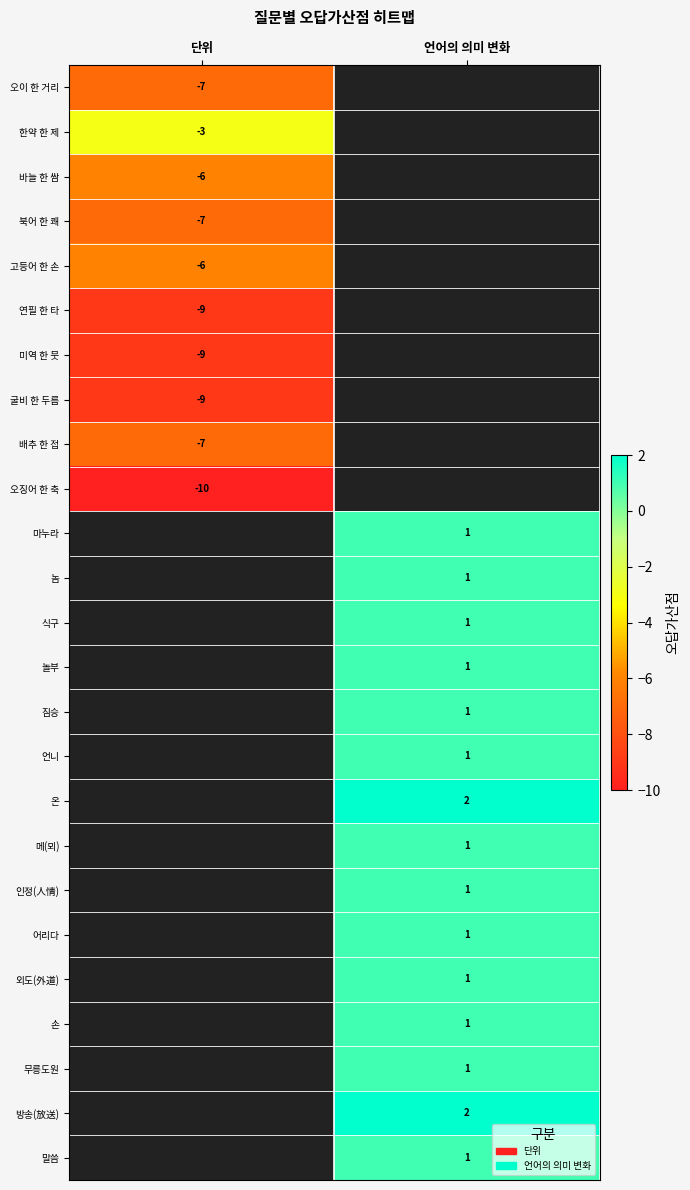

The value of 바늘 한 쌈 at 단위 is -6. True or false?

True